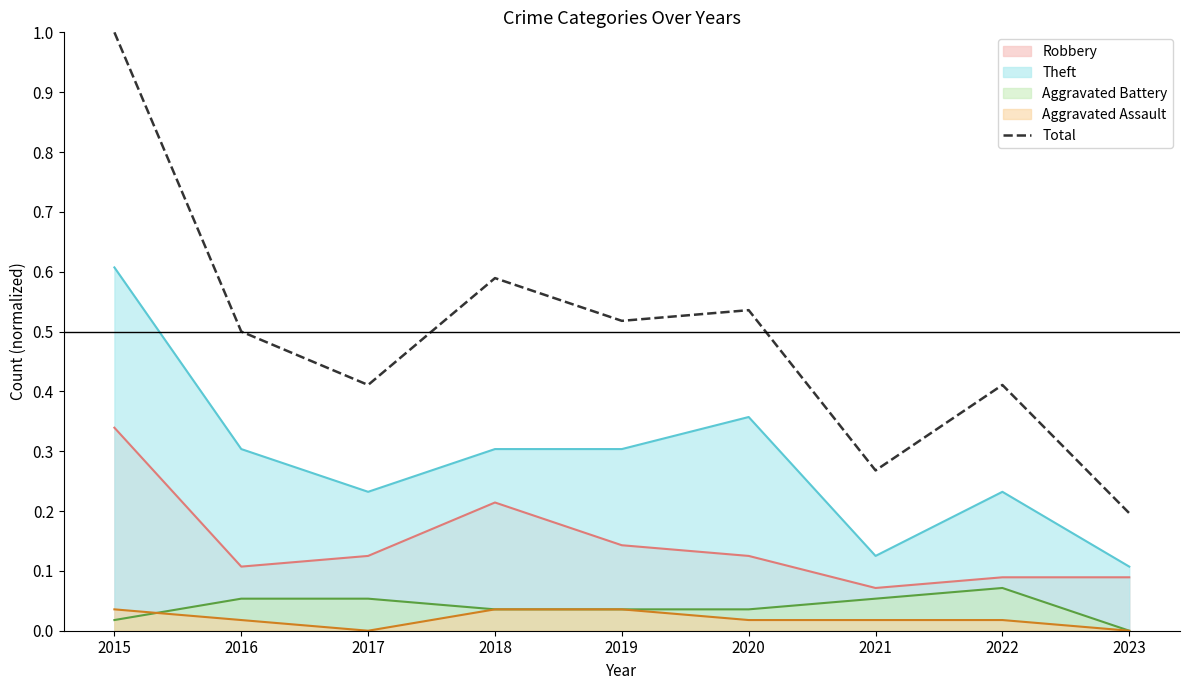

How many data points does each series have?

9